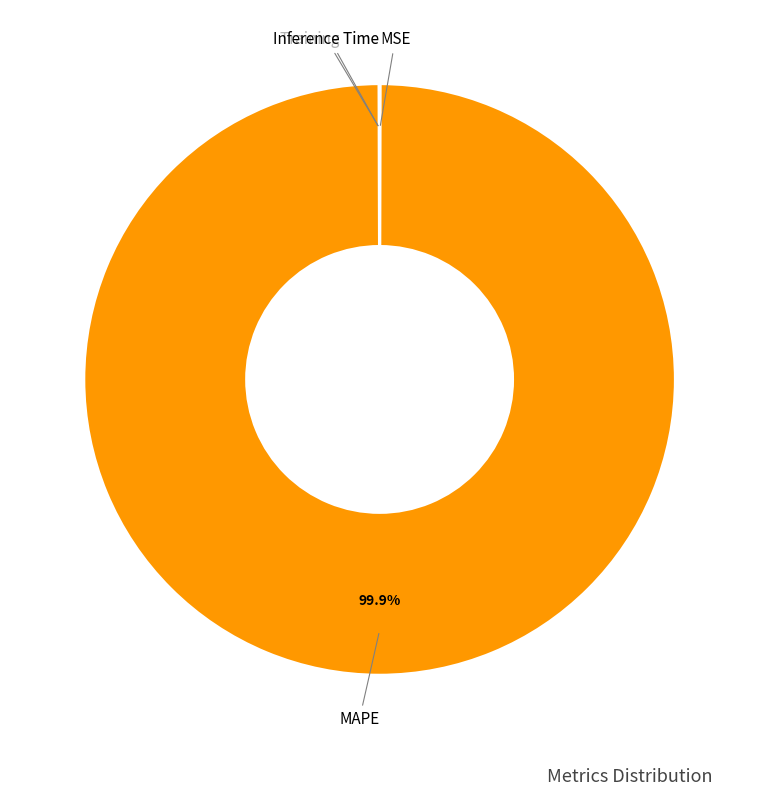

To the nearest percent, what is the average slice percentage?

25%